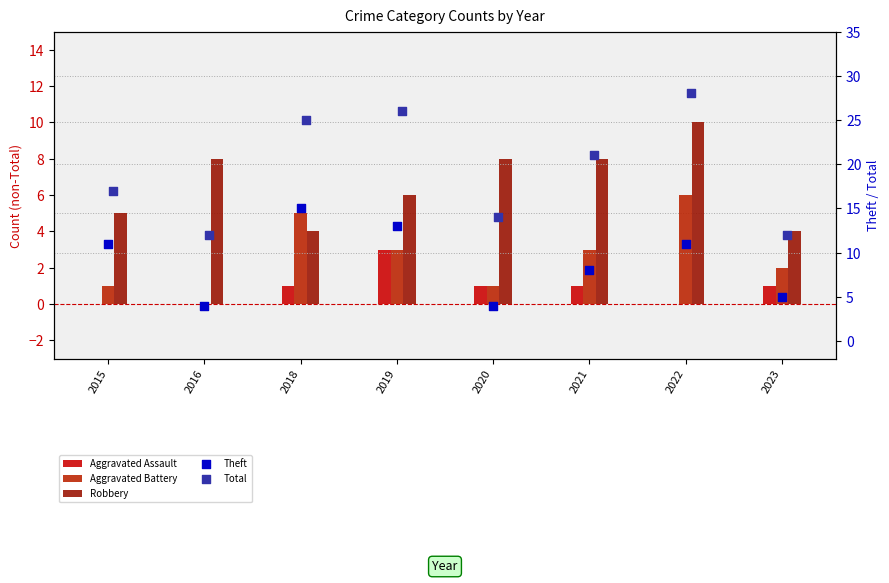

Which series contains the highest Y value?

Total